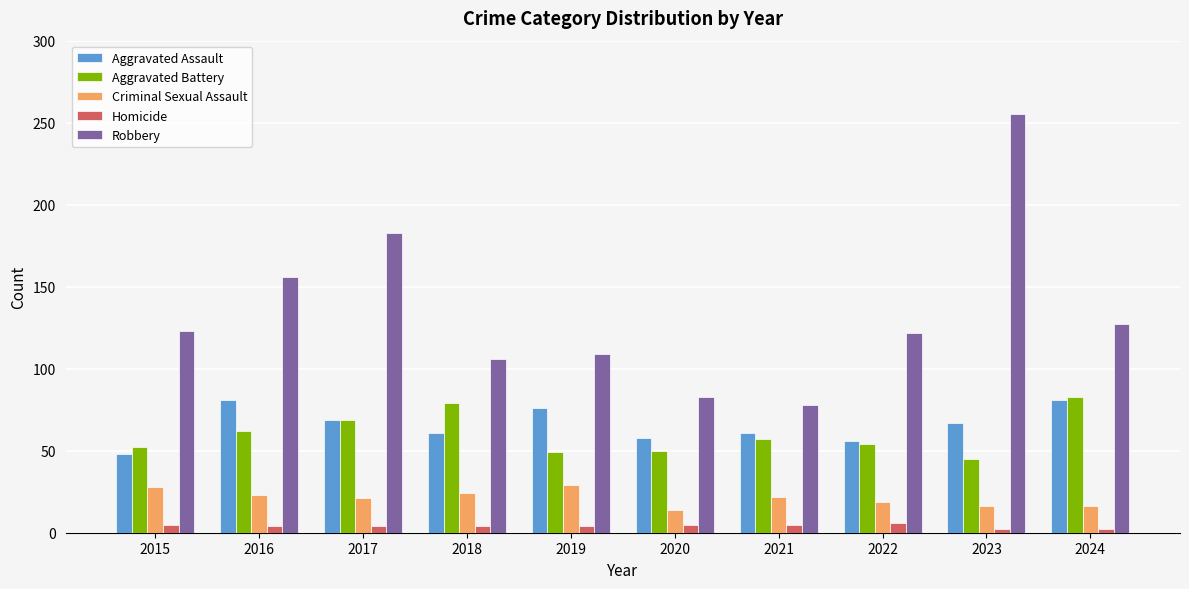

What is the approximate value of Homicide at 2015?

5